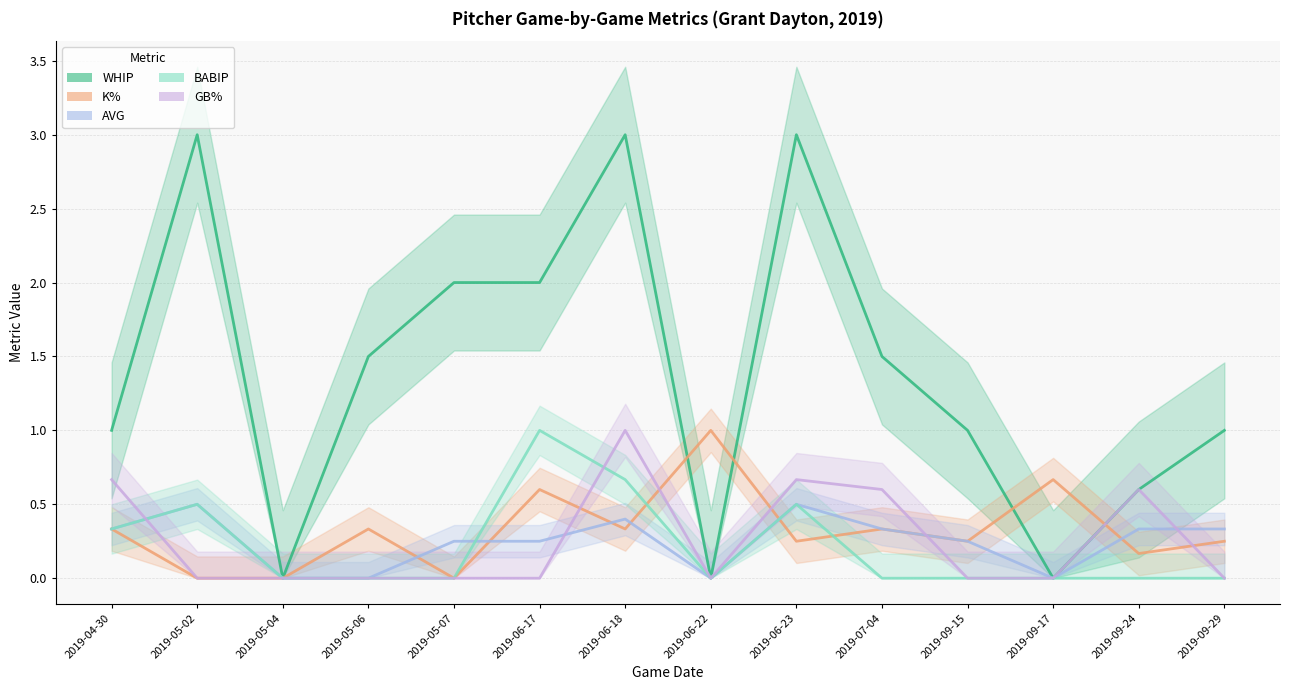

How many distinct data groups are displayed?

5